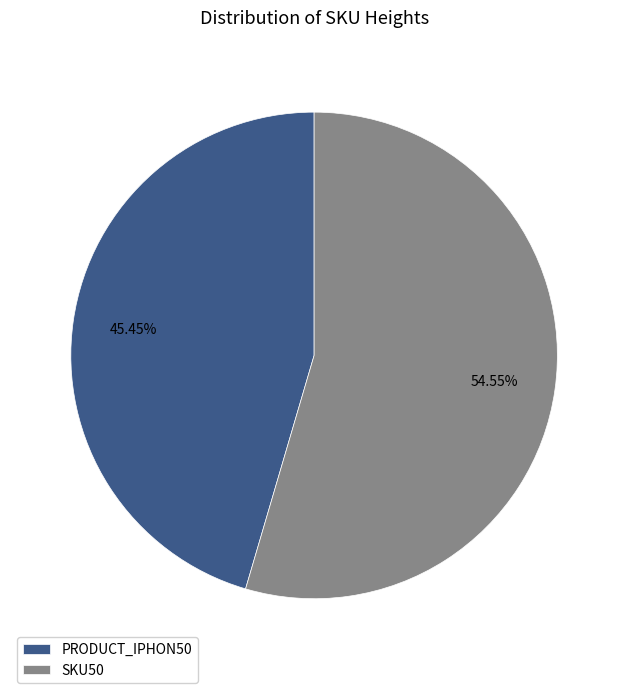

To the nearest percent, what portion does SKU50 represent?

55%